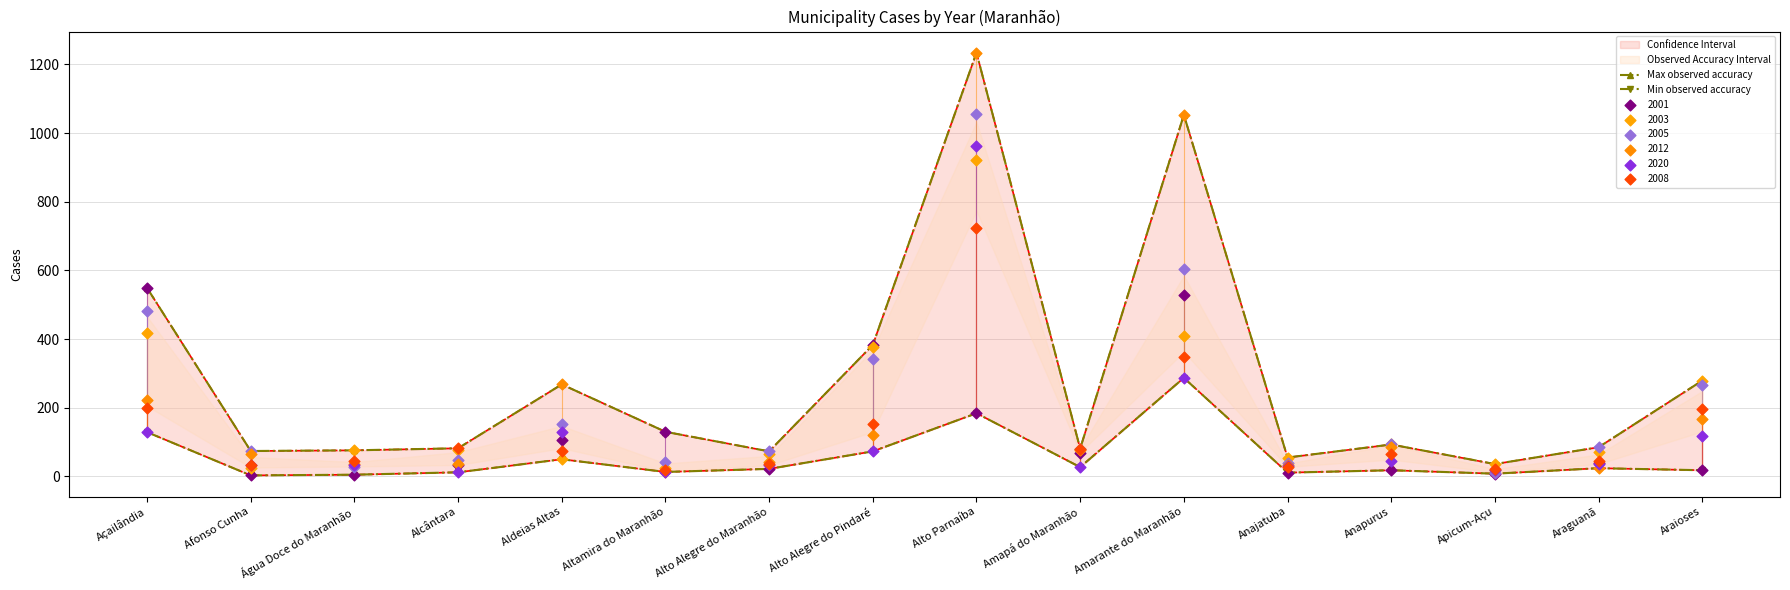

Which series has the largest total across all categories?

Max observed accuracy